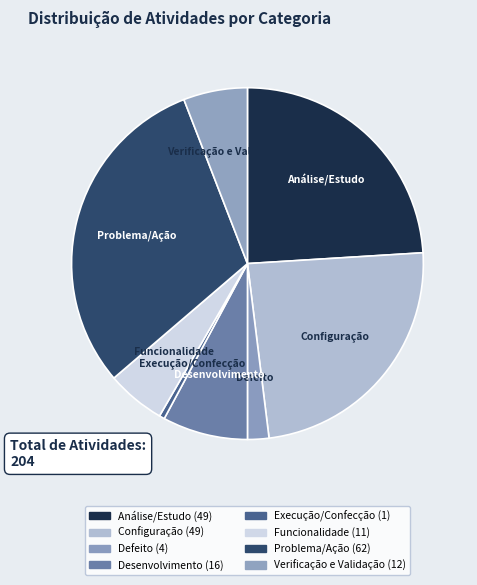

How many segments does this pie chart have?

8